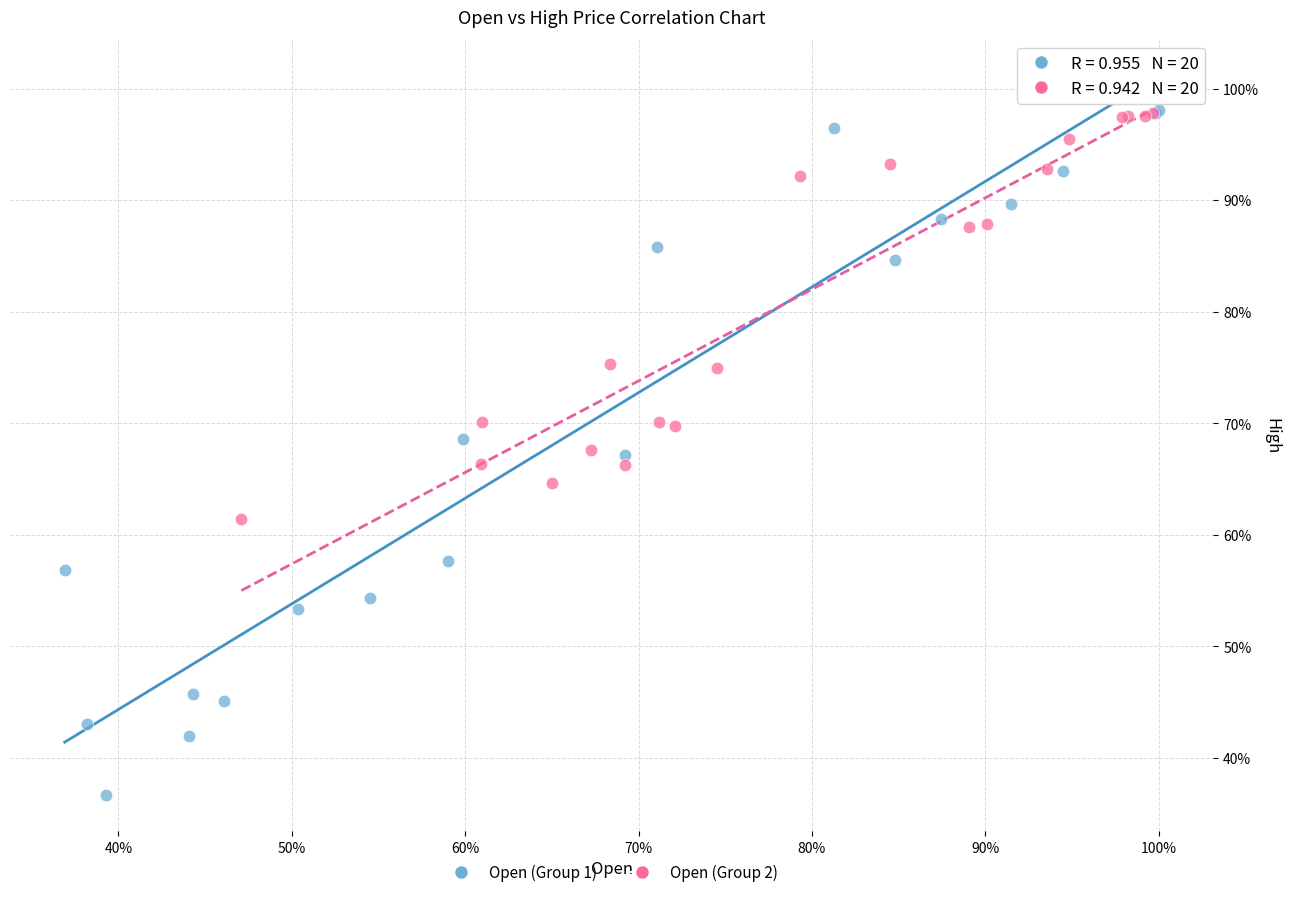

What are all the series names shown in the legend?

Open (Group 1), Open (Group 2)